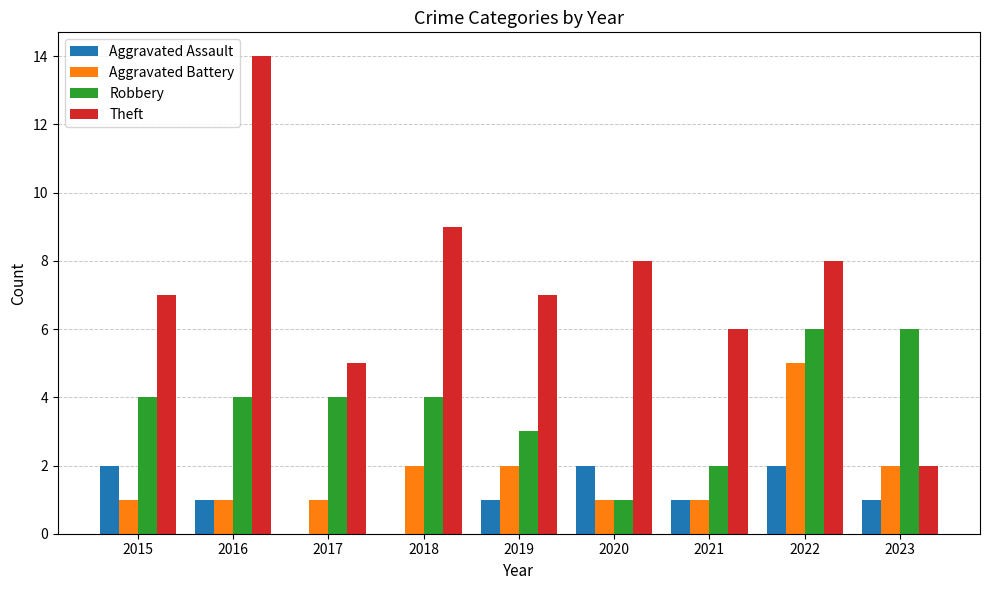

What is the greatest value displayed?

14